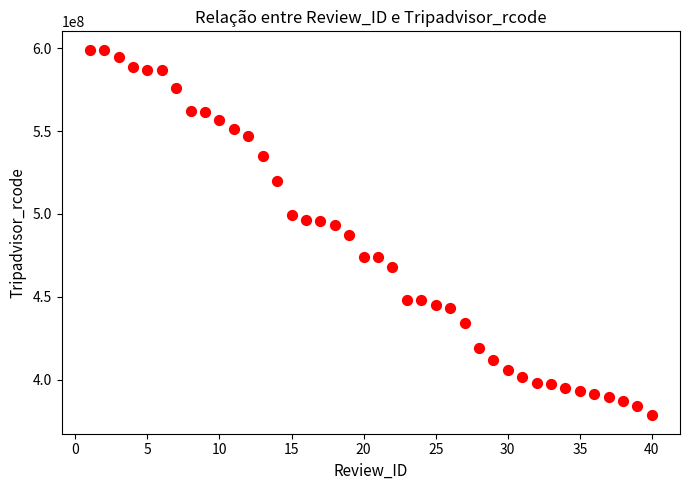

What is the range of X values (max minus min)?

39